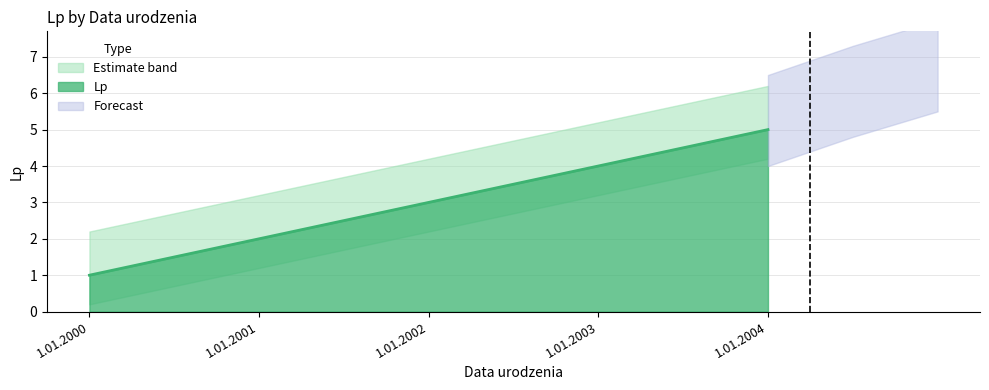

True or false: there are more than 2 points higher than both neighbors.

False